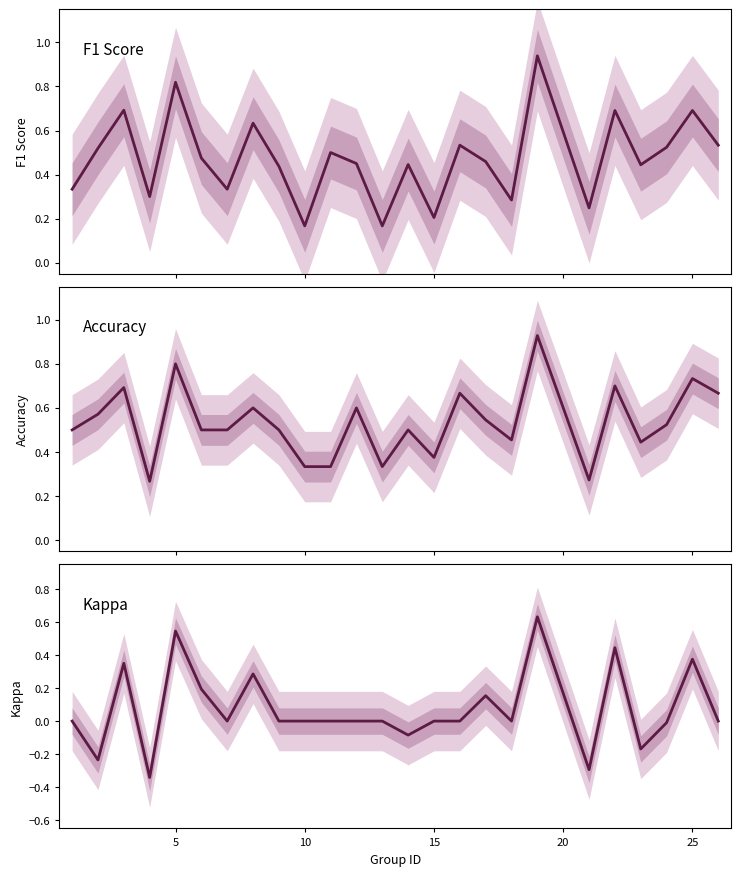

The value of Kappa at 25 is 0.1. True or false?

False